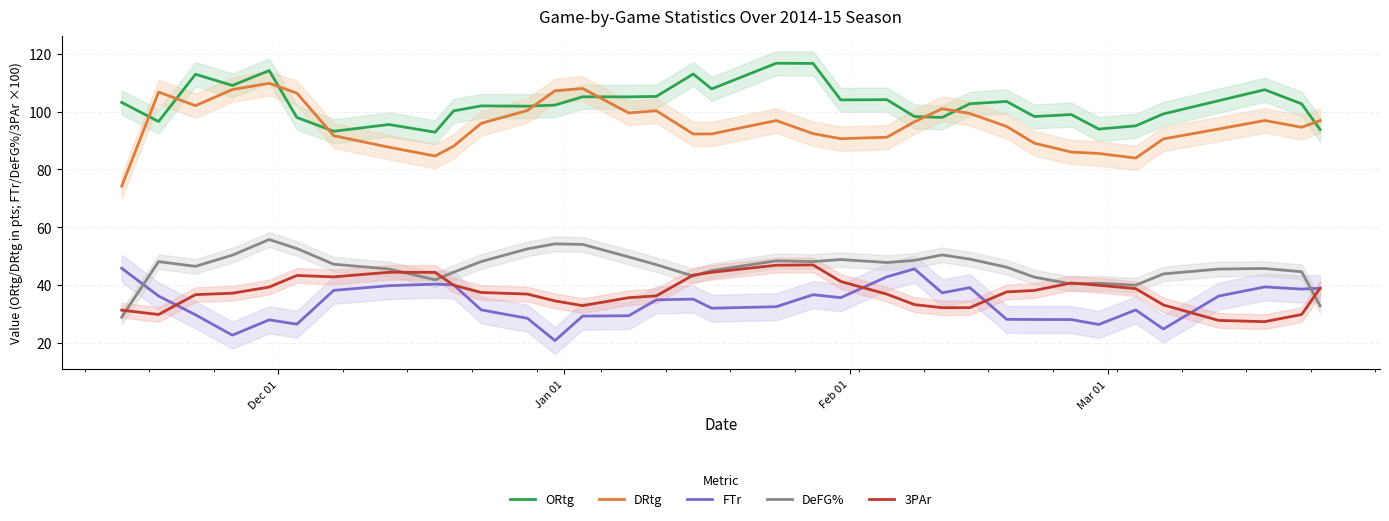

Does the chart display data point markers on the line(s)?

No